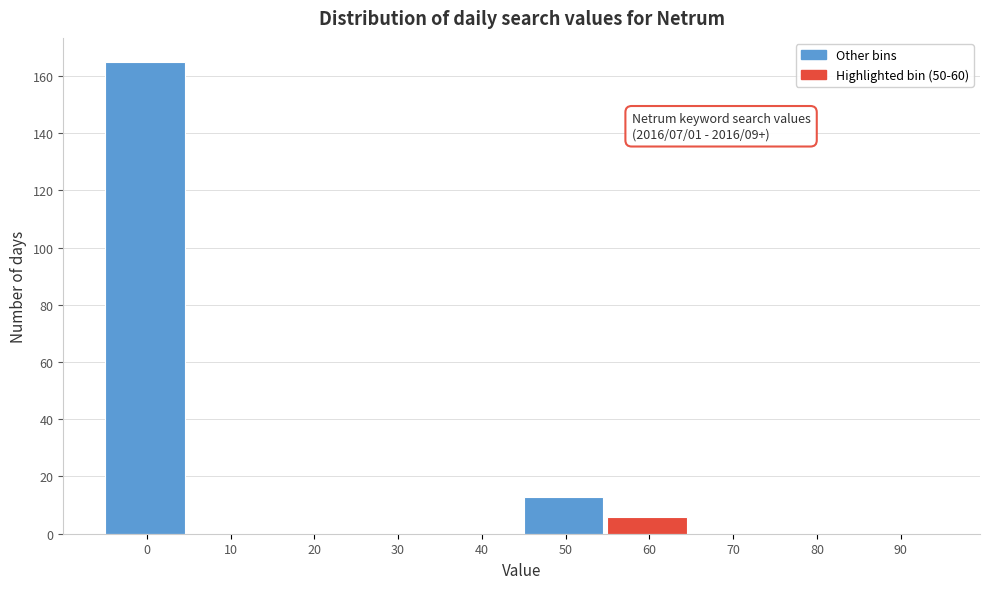

Reading right to left, extract all data points from this chart.

90=0	80=0	70=0	60=6	50=13	40=0	30=0	20=0	10=0	0=165